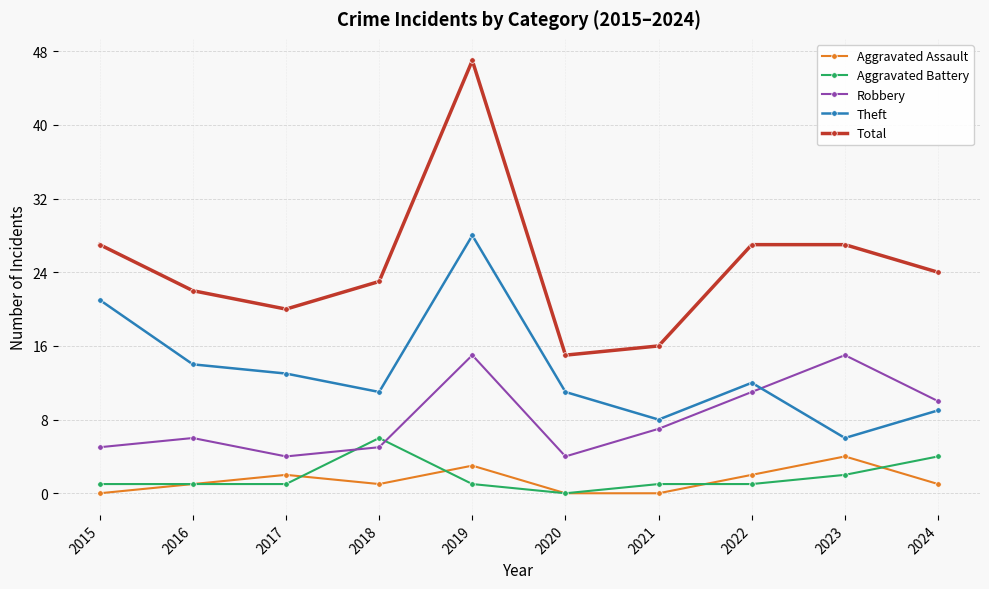

What is the sum of the Total values at 2019 and 2020?

62